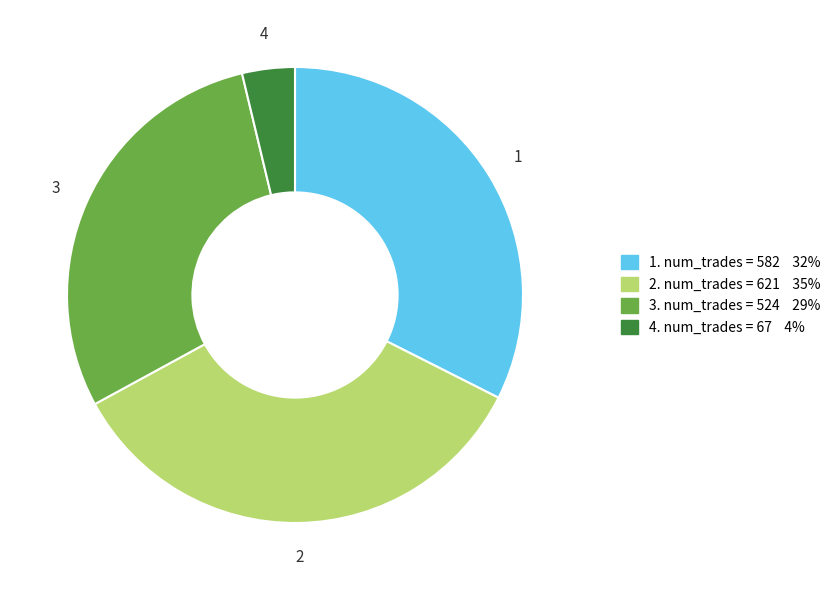

Count the number of slices in the pie.

4